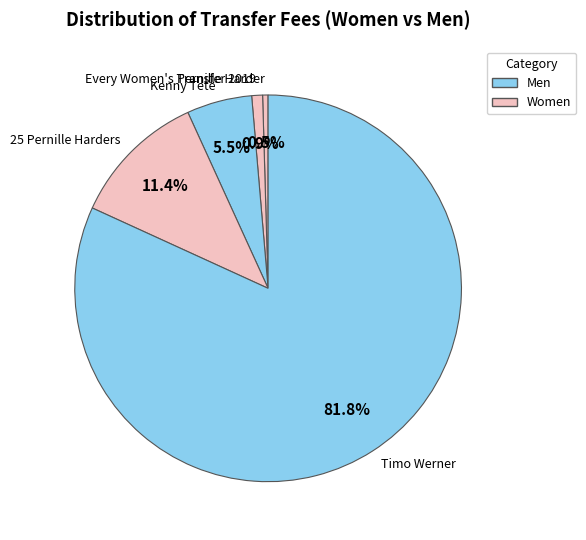

To the nearest percent, what is the difference between the largest and smallest slice percentages?

81%